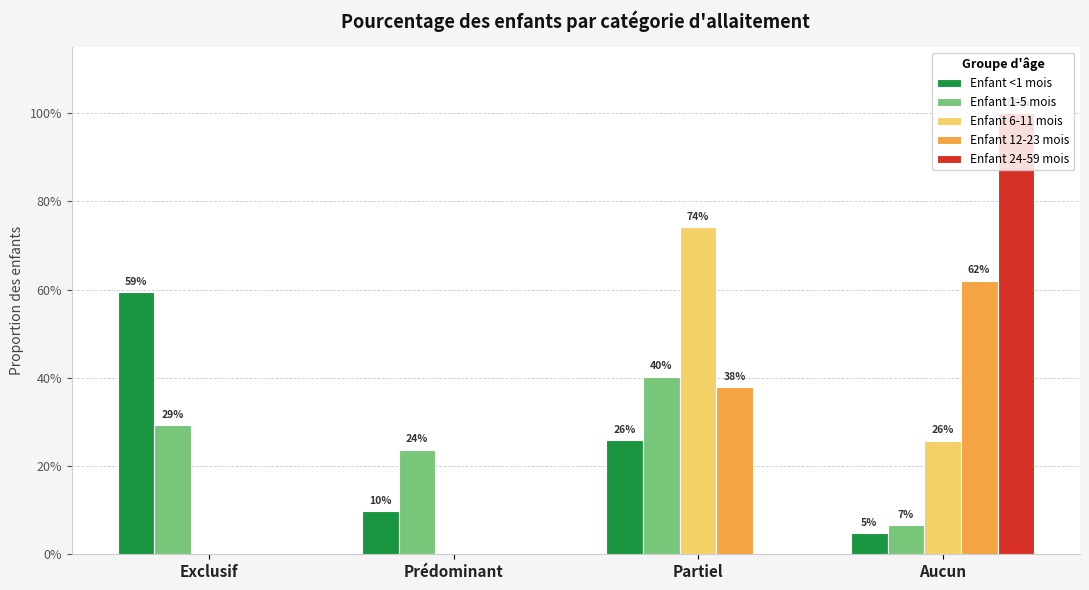

Is the value of Enfant 1-5 mois at Exclusif greater than the value of Enfant 6-11 mois at Exclusif?

Yes